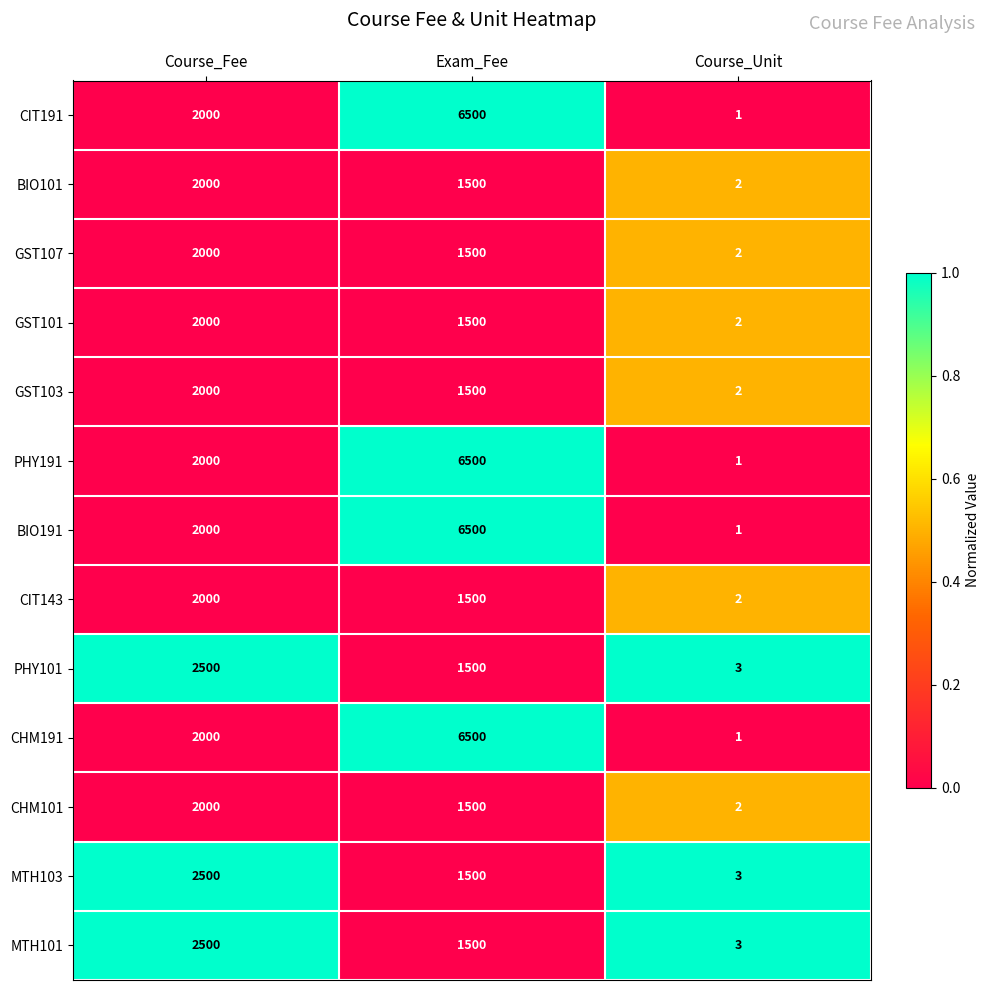

Rank the categories by PHY101 value from highest to lowest.

Course_Fee, Exam_Fee, Course_Unit